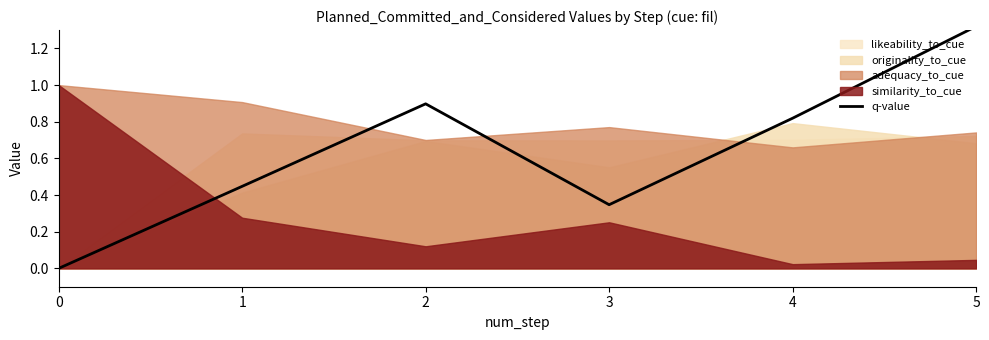

Rank the categories by value from lowest to highest.

0, 3, 1, 4, 2, 5